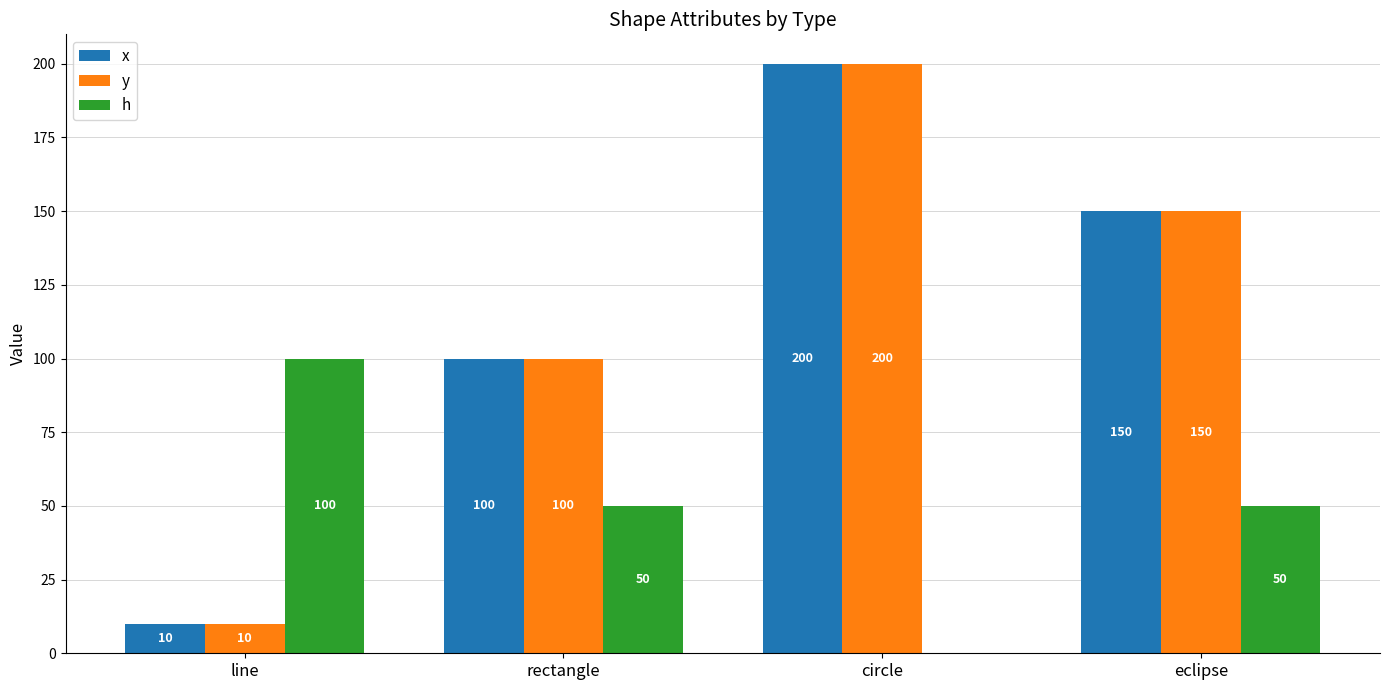

What are all the series names shown in the legend?

x, y, h